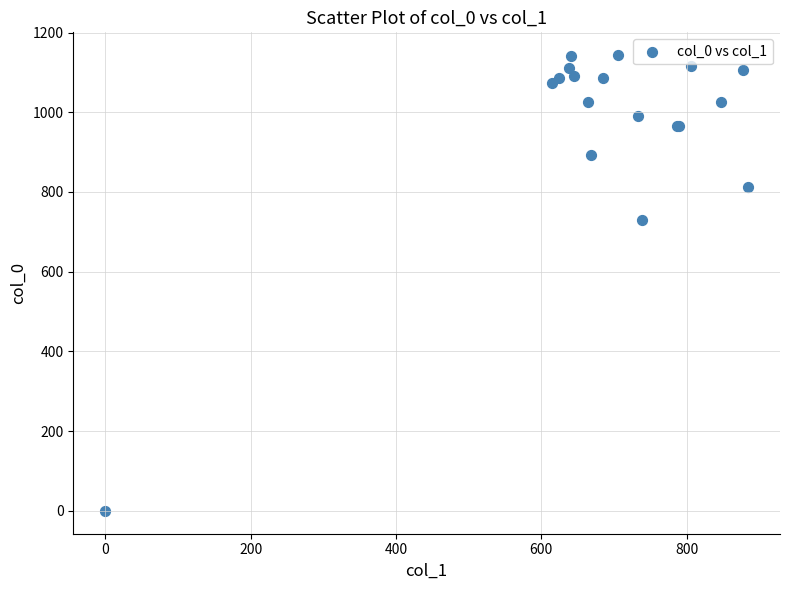

What Y value in the scatter plot is closest to 571?

730.0